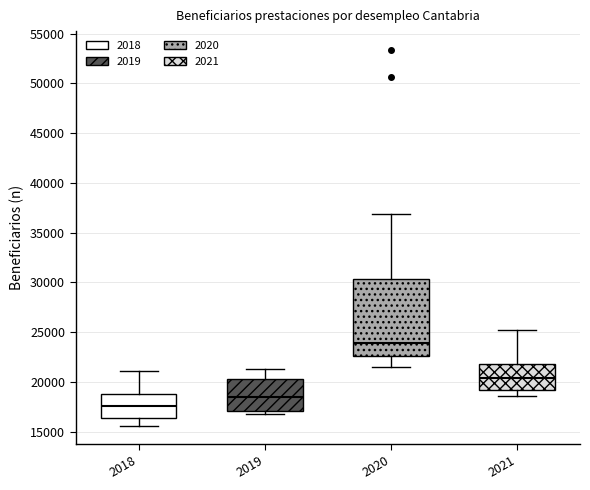

Where does the median line of the box at x = 2021 sit on the y-axis? The values are not printed on the chart, so give them approximately, as read against the axis.

20500